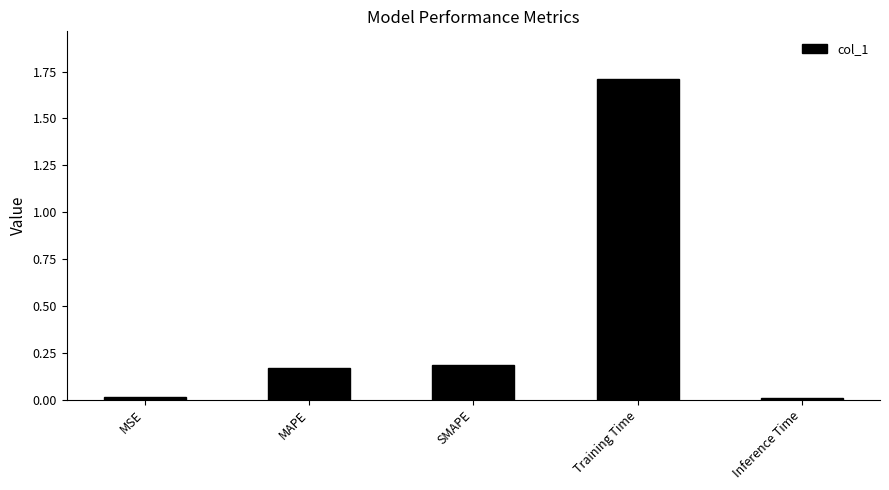

Are the bars horizontal?

No